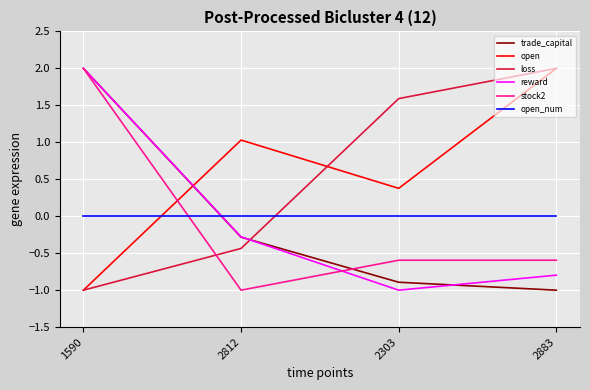

How many lines are shown in the chart?

6